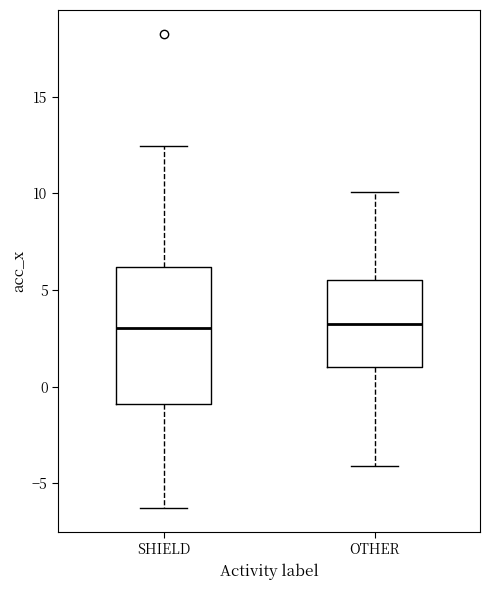

Which box is the tallest, from its lower edge to its upper edge?

SHIELD